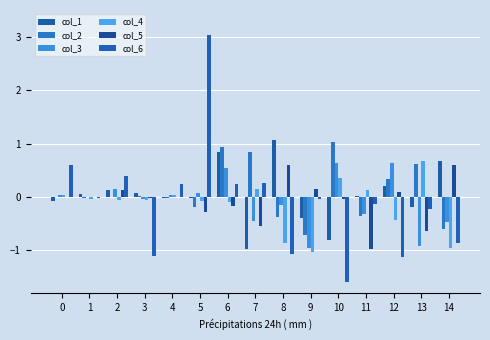

What is the spread (max minus min) of values at 0?

0.7